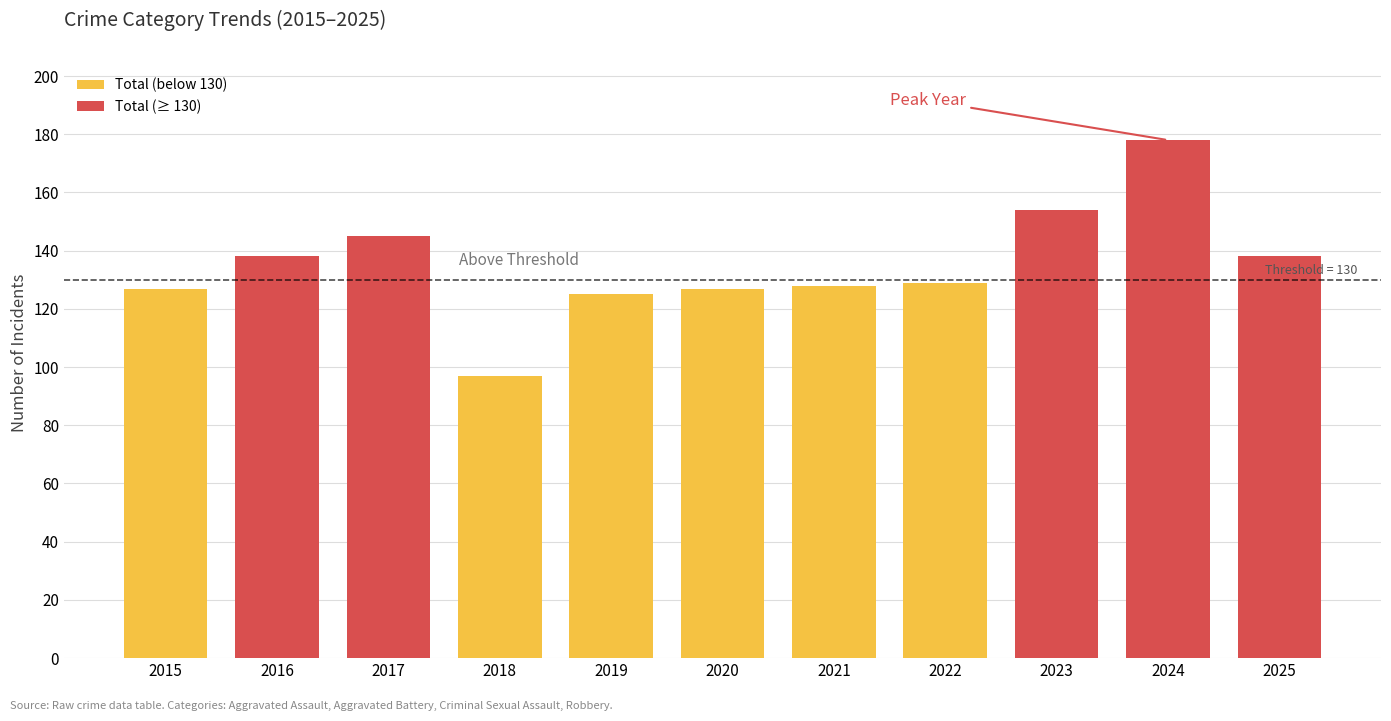

How many values are below 129?

5